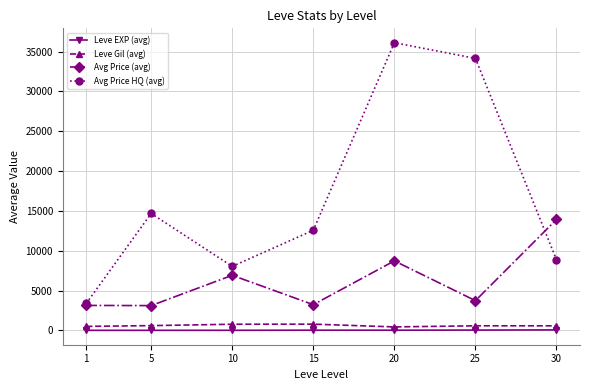

The value of Avg Price HQ (avg) at 5 is 24767.0. True or false?

False